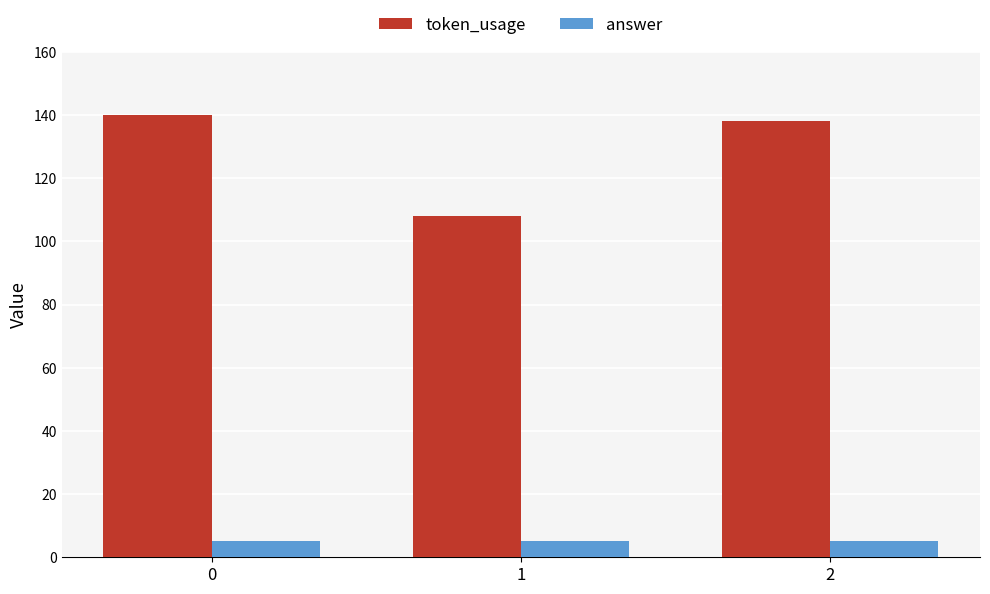

How many categories are shown in the chart?

3